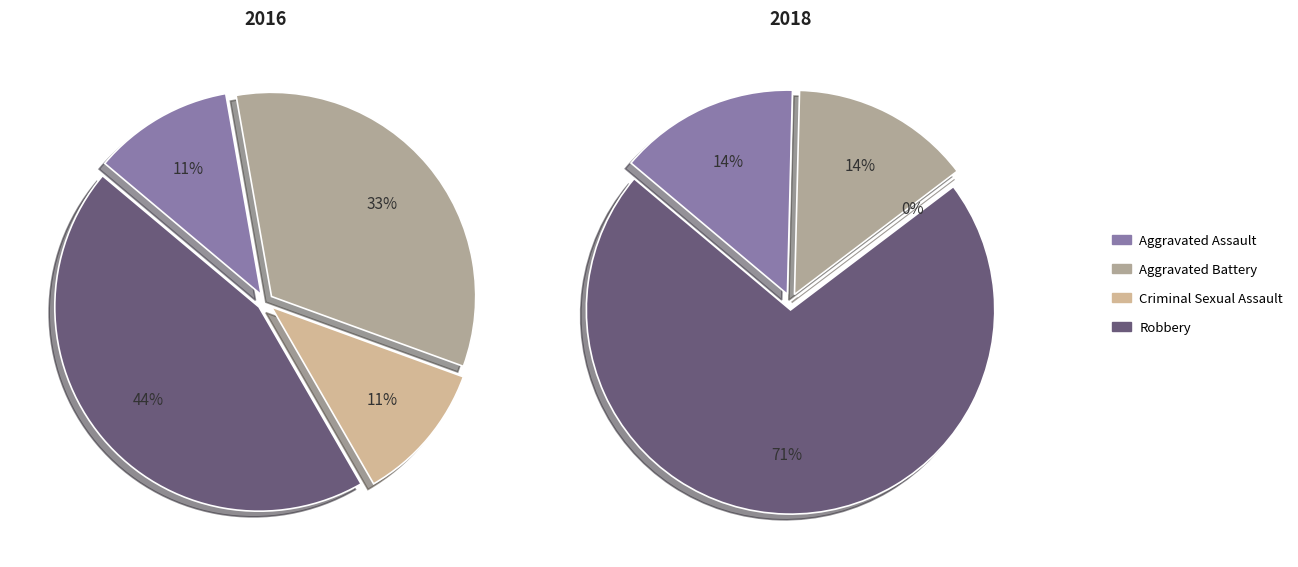

Does Robbery represent more than half of the total?

No